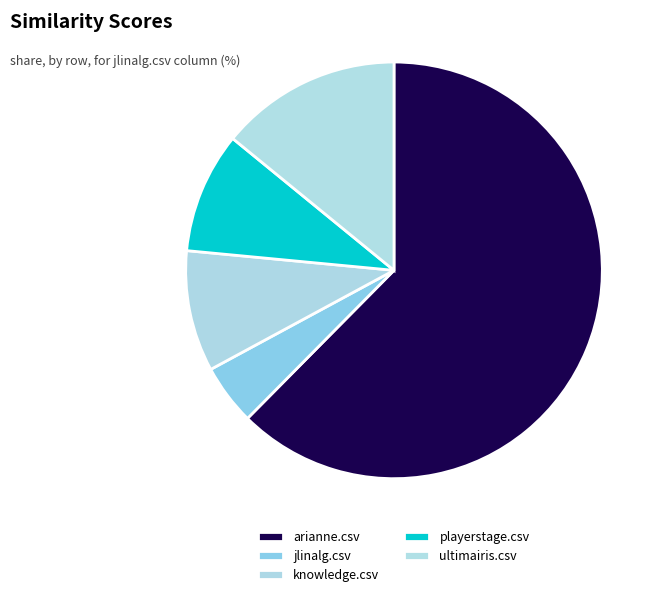

Is it true that playerstage.csv is 9% of the pie?

True